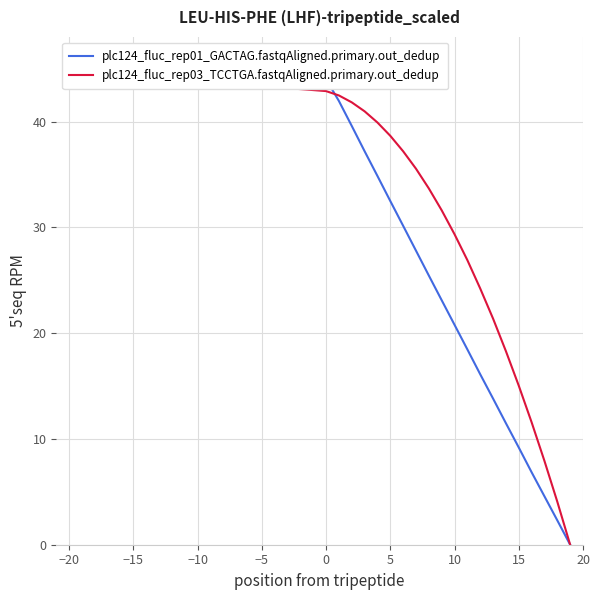

True or false: plc124_fluc_rep01_GACTAG.fastqAligned.primary.out_dedup has more than 2 interior local peaks.

False